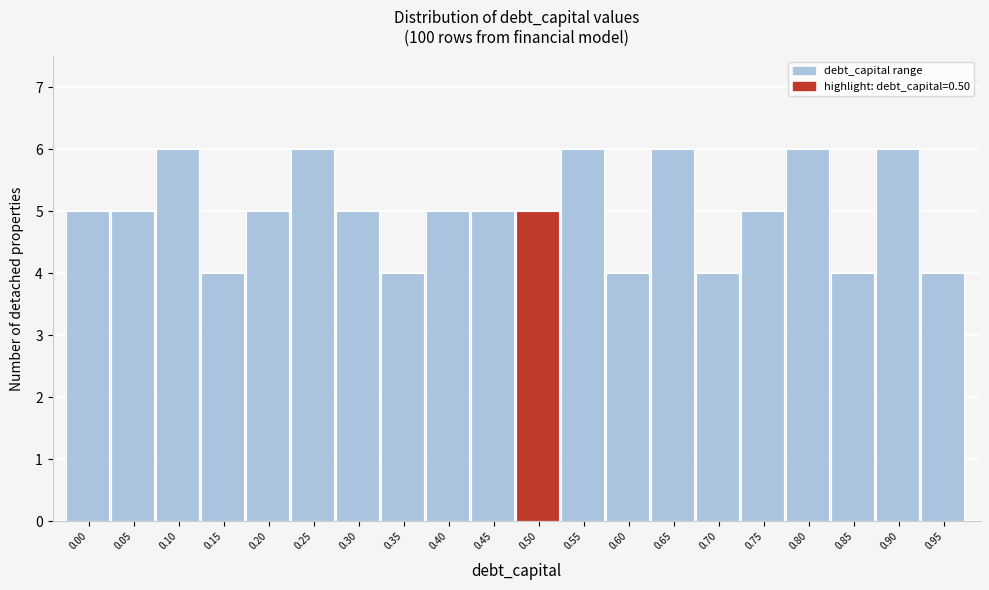

Reading left to right, transcribe all the data shown in this chart.

5	5	6	4	5	6	5	4	5	5	5	6	4	6	4	5	6	4	6	4